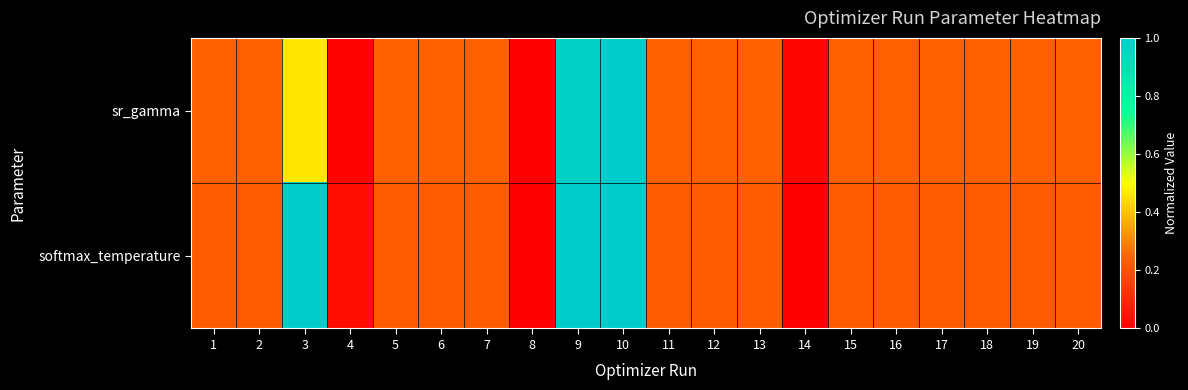

At how many categories does at least one series exceed 0?

20